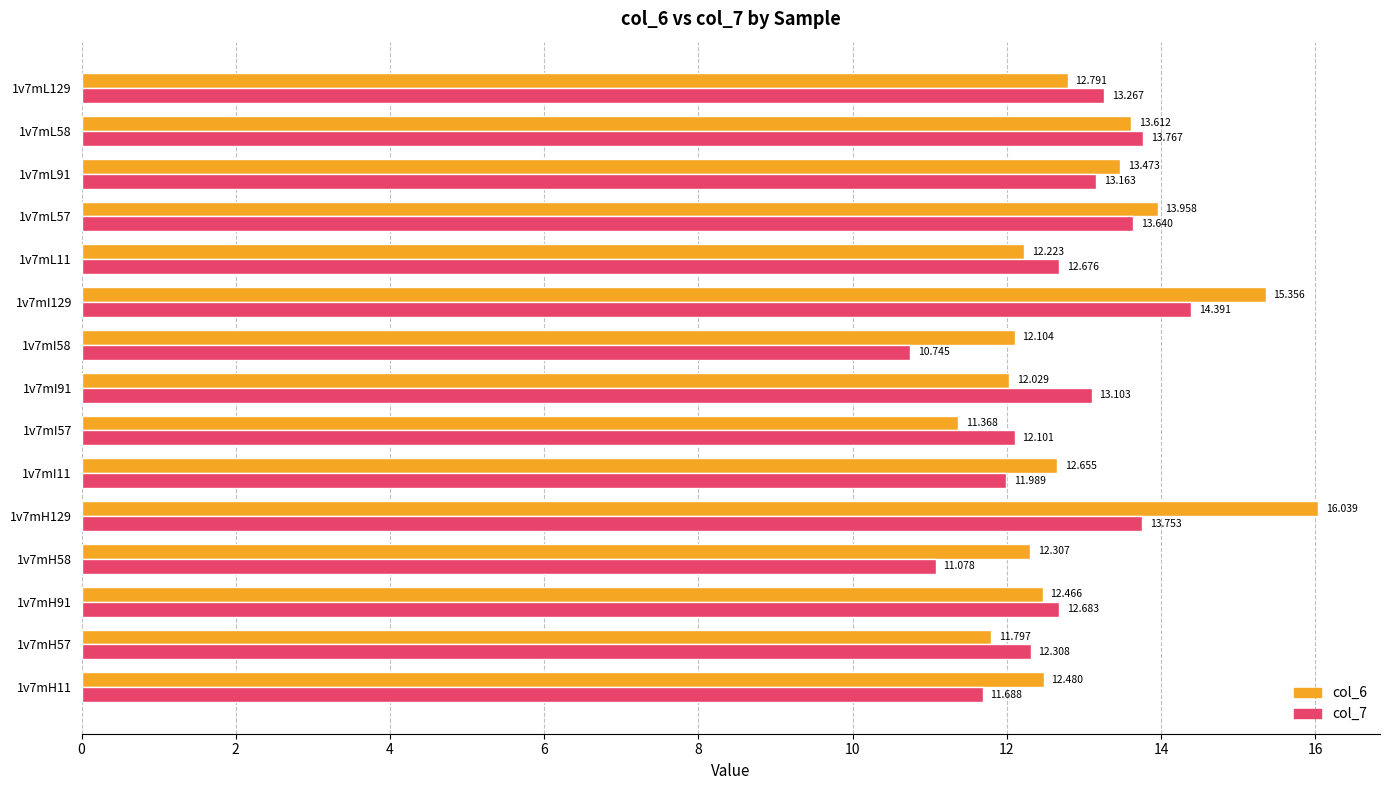

Is the value of col_6 at 1v7mL11 greater than the value of col_7 at 1v7mH129?

No